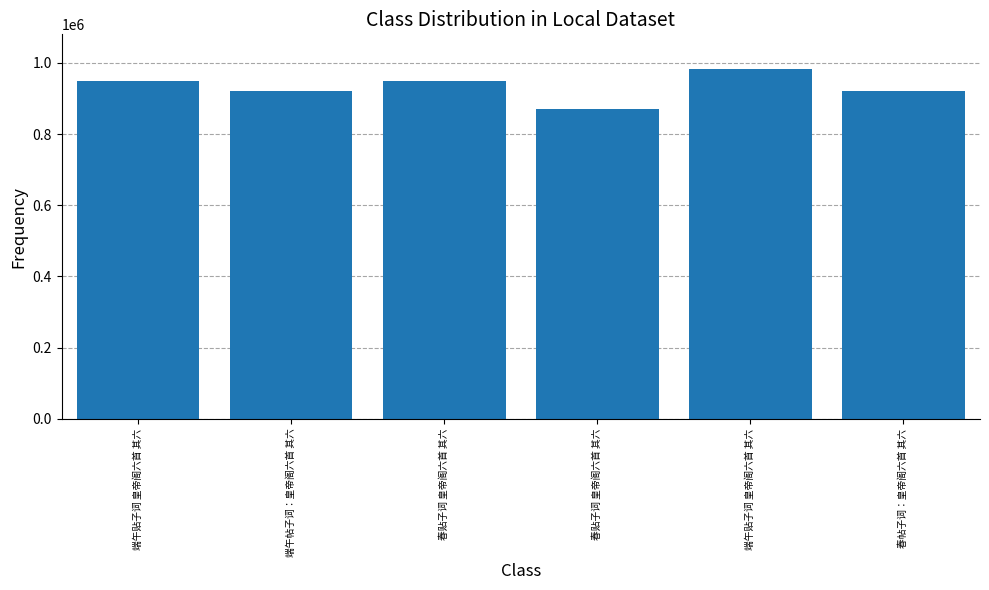

Count the number of categories in the chart.

6